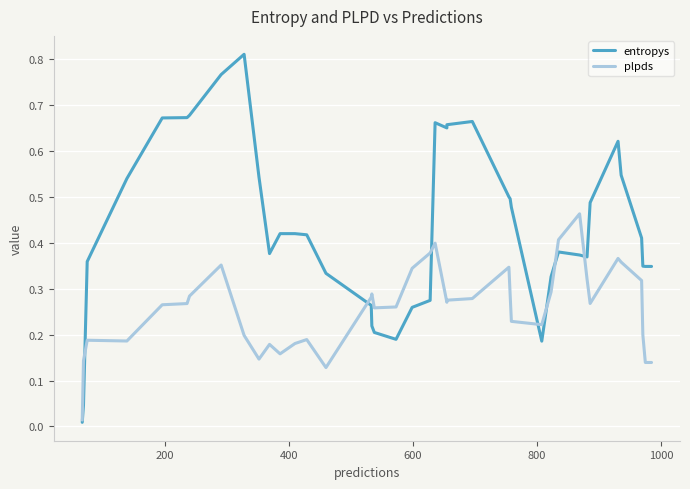

Which series has the largest range (max minus min)?

entropys